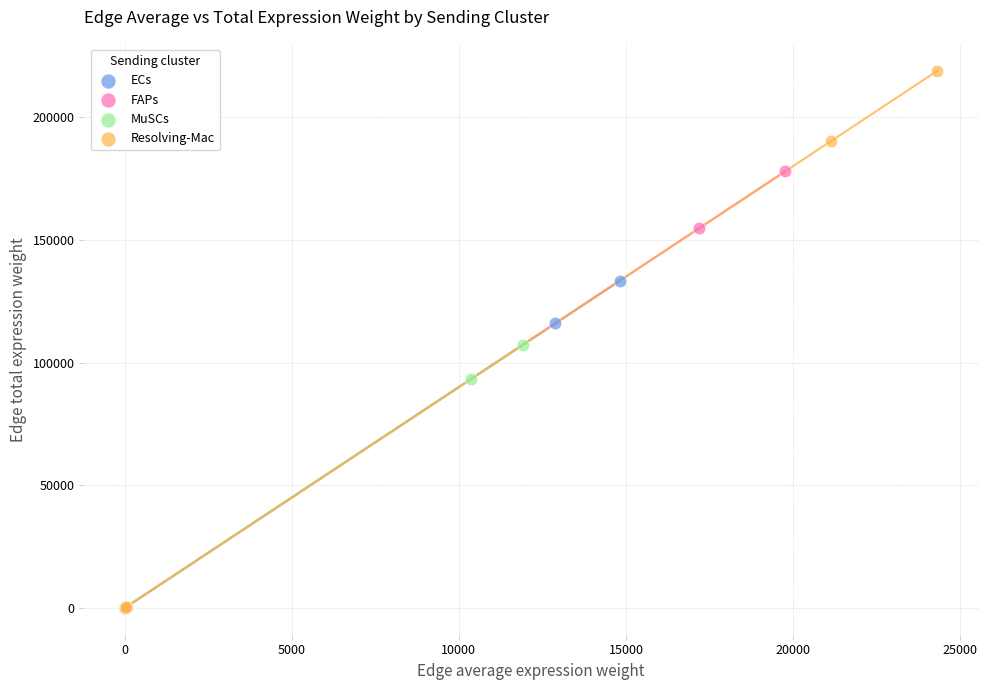

Which series contains the highest Y value?

Resolving-Mac